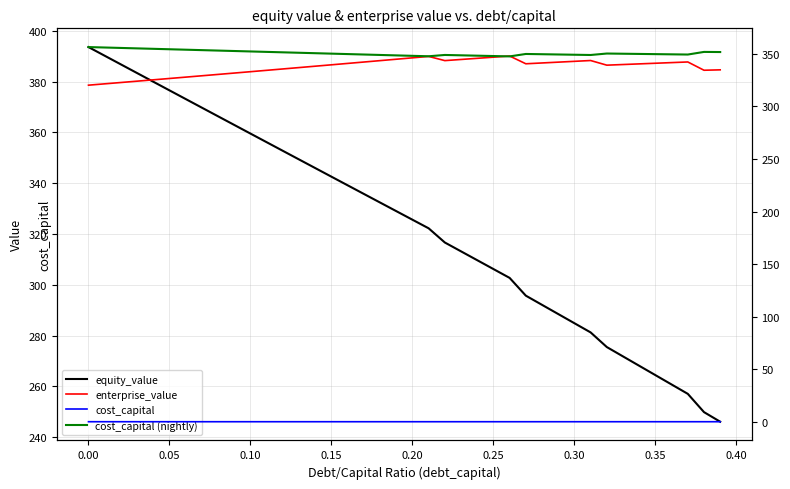

How many lines are shown in the chart?

4